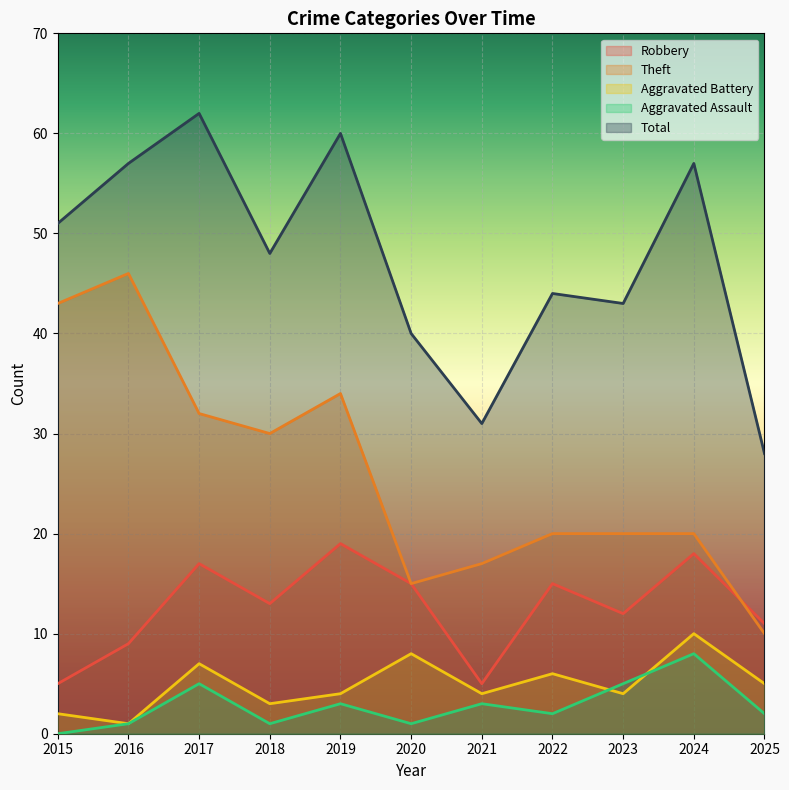

Is it true that Total equals 11 at 2018?

False